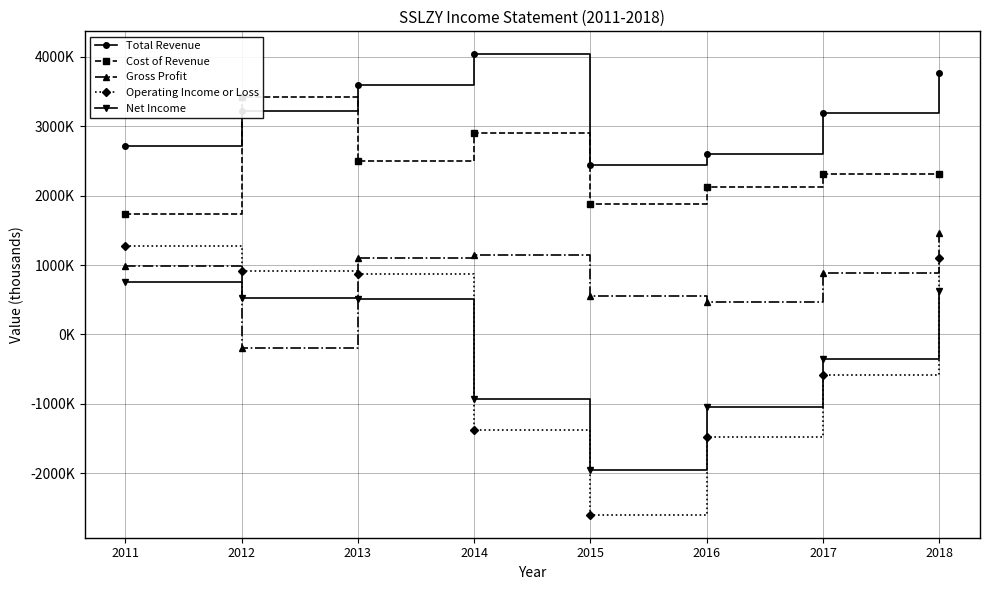

What is the sum of all Cost of Revenue values?

19203000